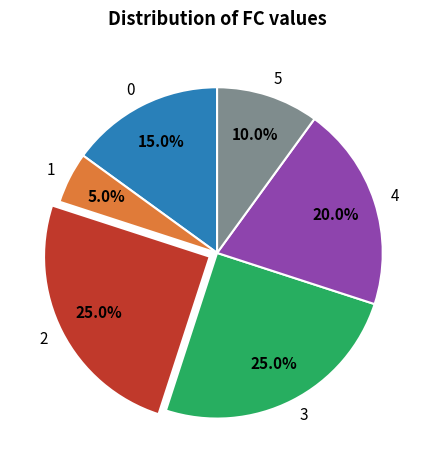

How much of the chart is everything except 0?

85.0%